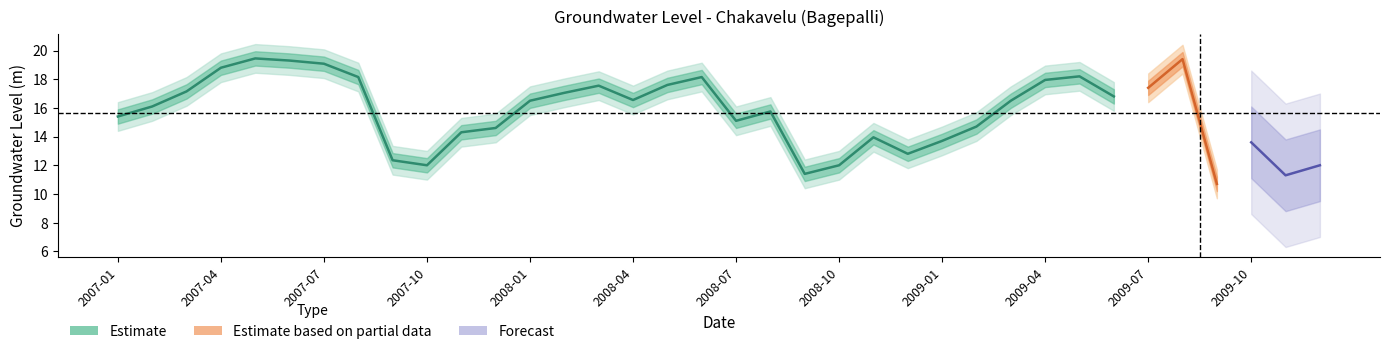

What is the difference between the highest and lowest values at 2007-11?

2.0